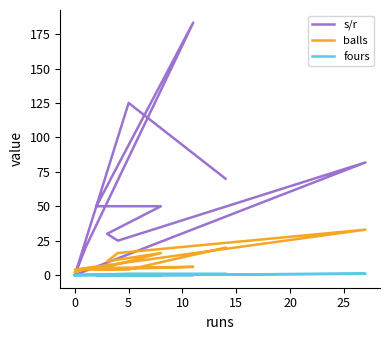

True or false: balls and fours intersect in this chart.

False